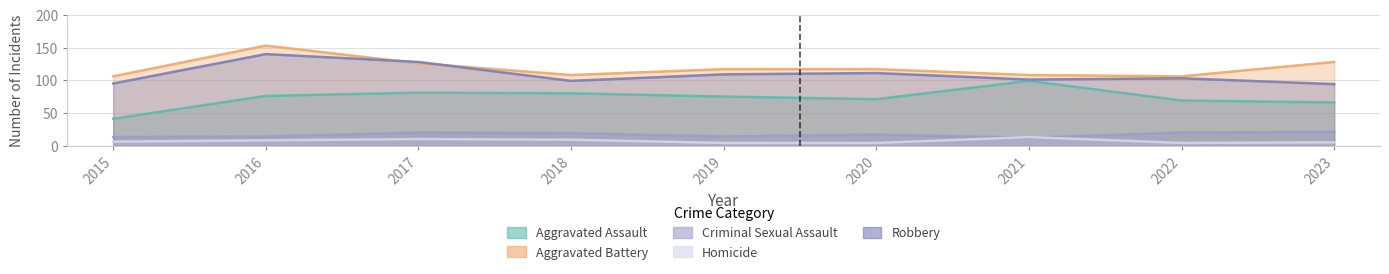

Where does the Homicide series first go above 6?

2016